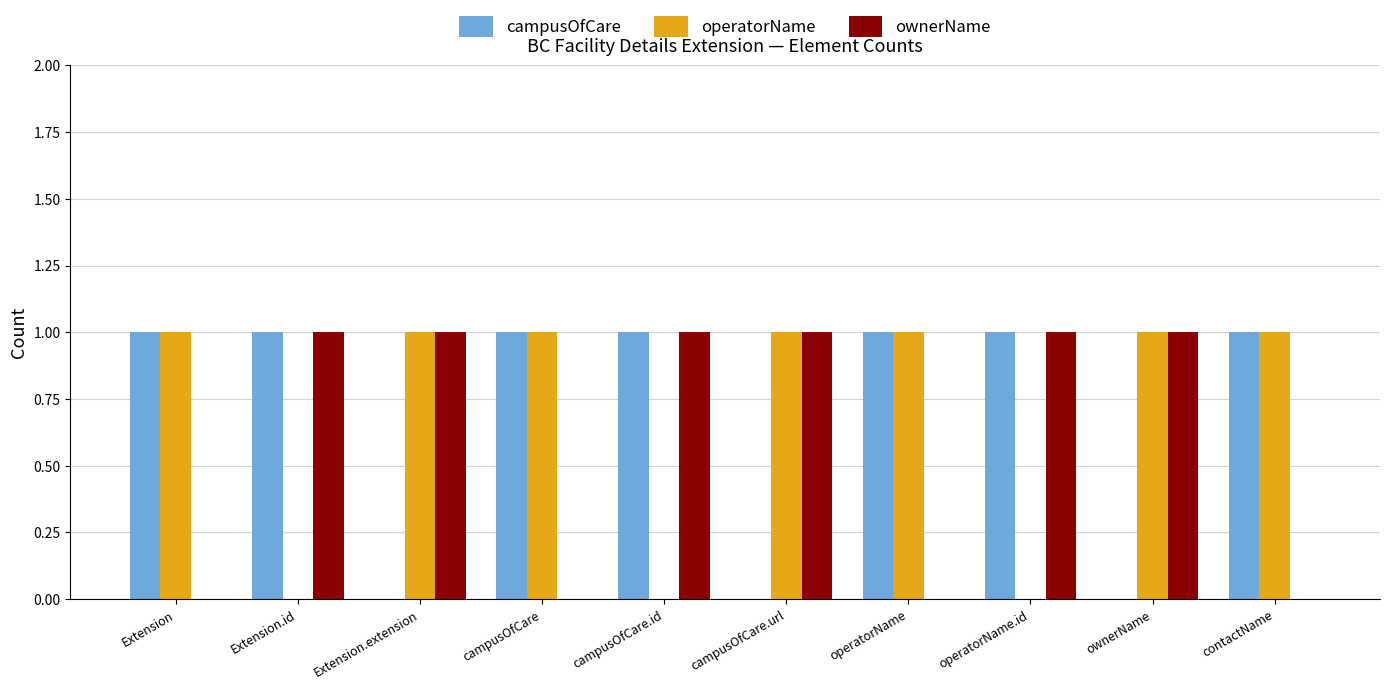

Reading left to right, transcribe all the data shown in this chart.

campusOfCare: 1	1	0	1	1	0	1	1	0	1
operatorName: 1	0	1	1	0	1	1	0	1	1
ownerName: 0	1	1	0	1	1	0	1	1	0